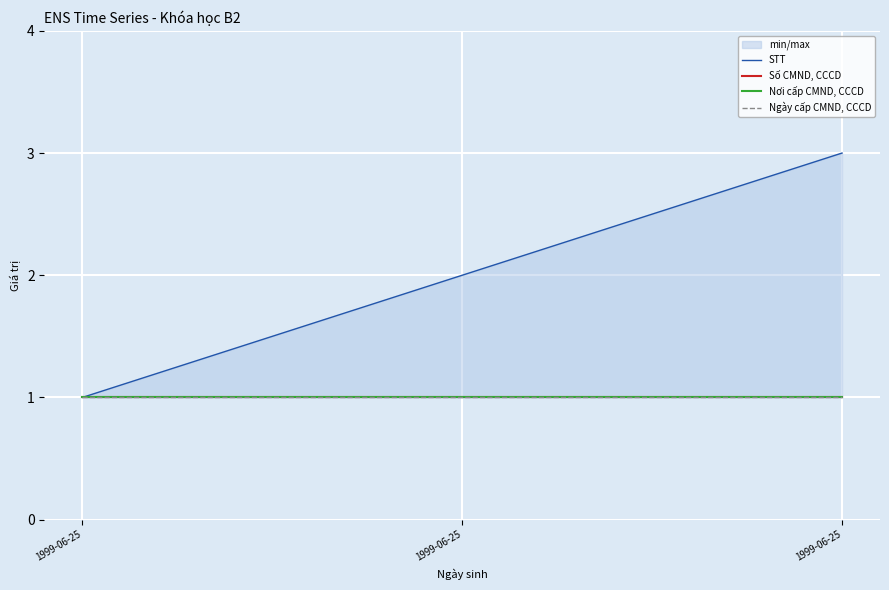

Is it true that Nơi cấp CMND, CCCD equals 1 at 1999-06-25?

True